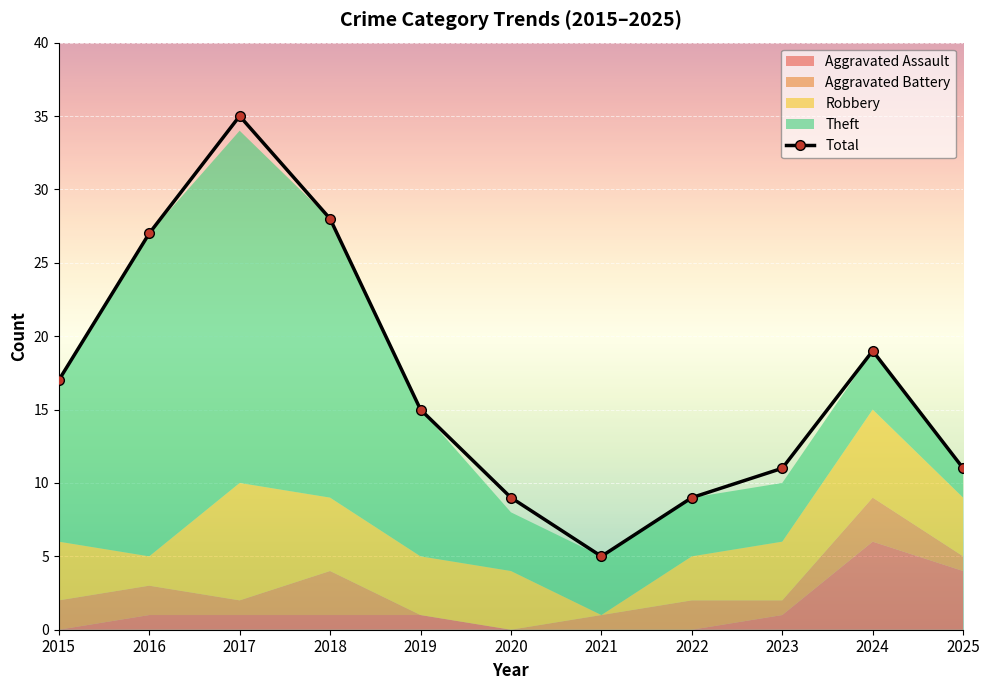

At which category does the data reach its first local valley?

2021